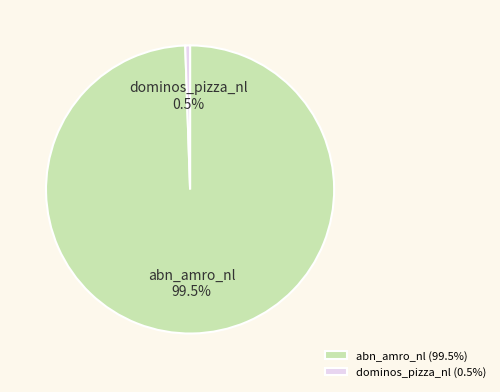

What is the smallest slice in the pie chart?

dominos_pizza_nl